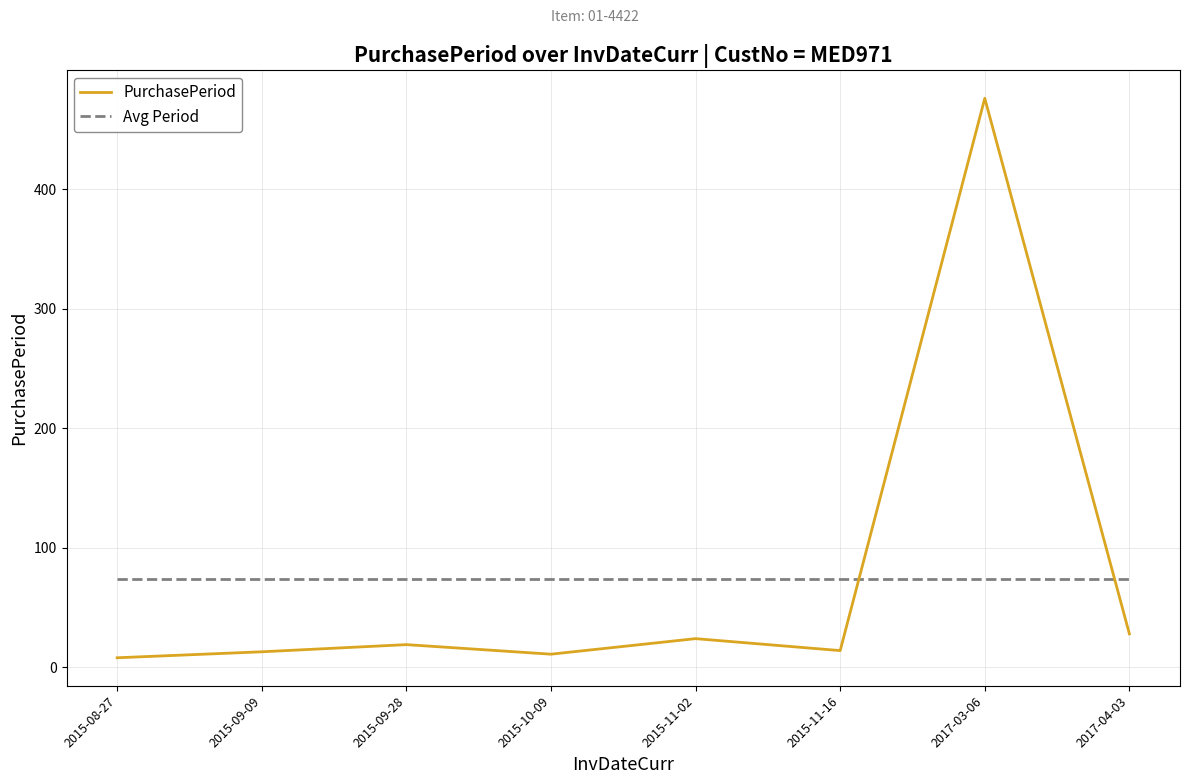

Which category has the highest value across all series?

2017-03-06